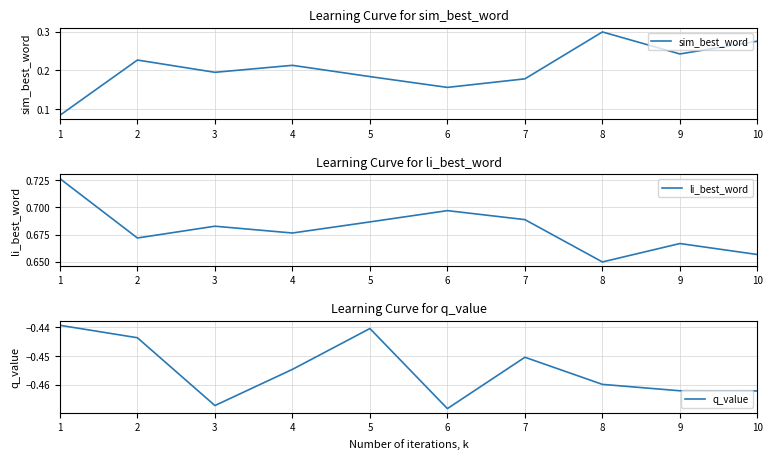

The li_best_word series shows 0.3 at 1. True or false?

False